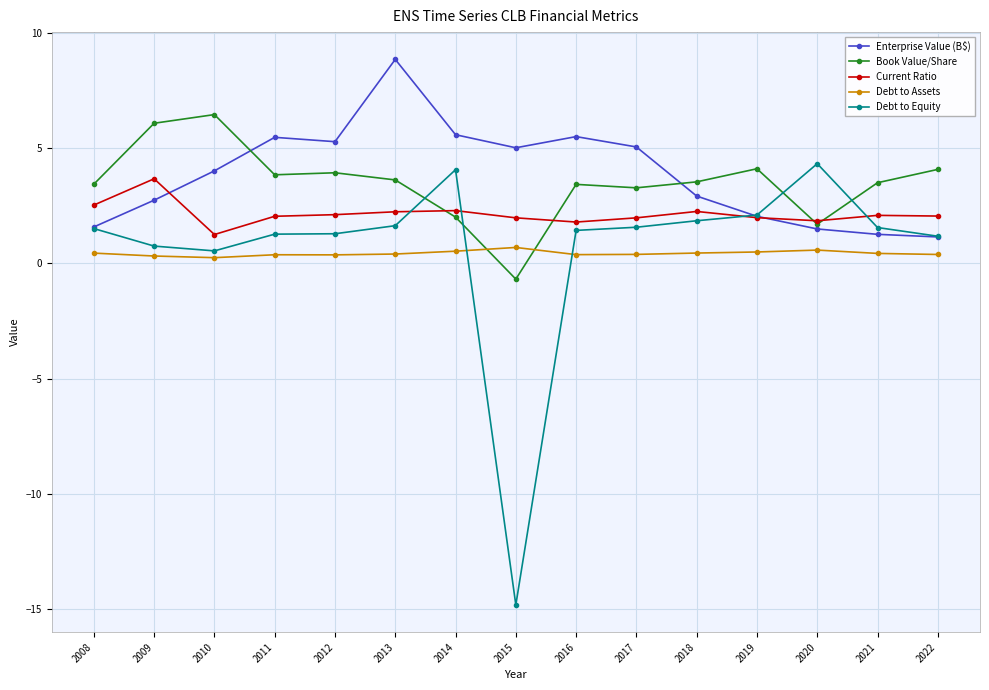

Does the chart have visible grid lines?

Yes